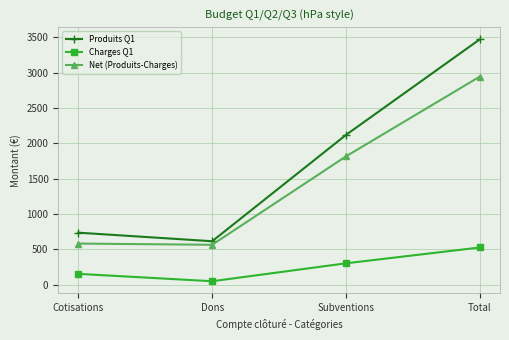

Which series changed the most between Dons and Total?

Produits Q1